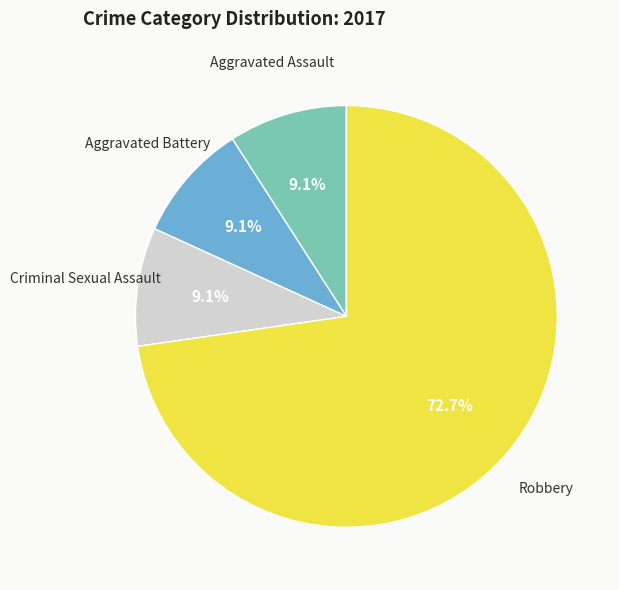

Count the number of slices in the pie.

4